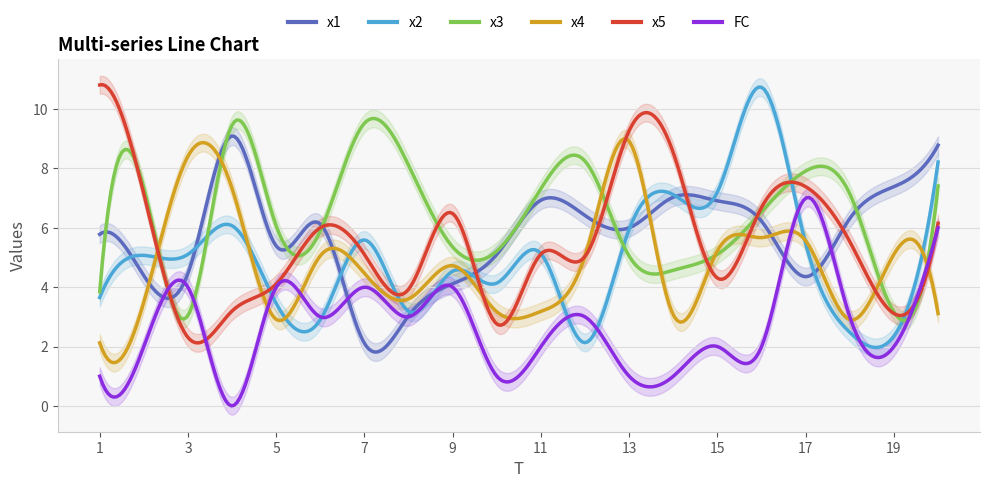

How many lines are shown in the chart?

6